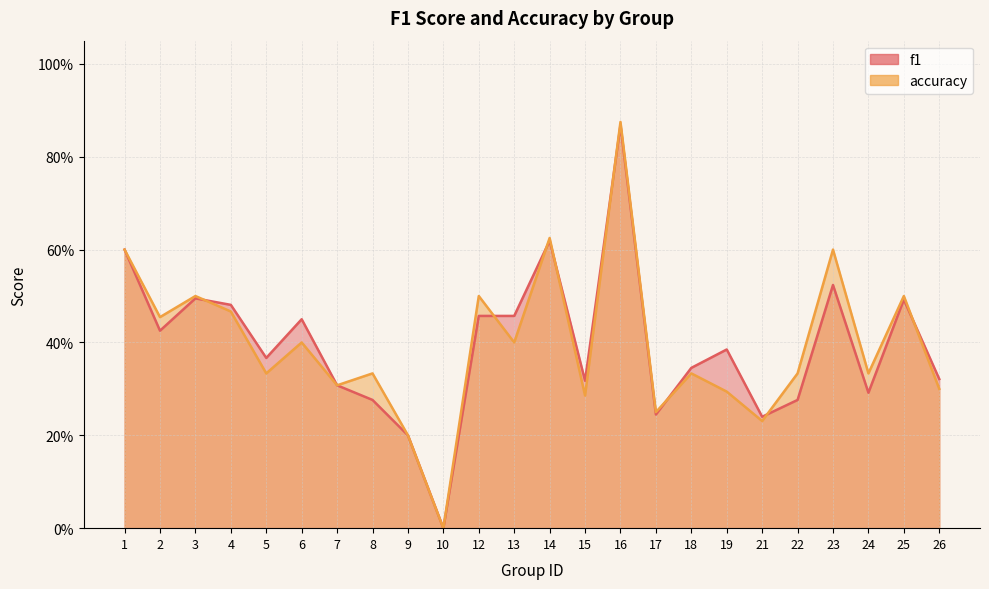

Which category has the highest value in the accuracy series?

16